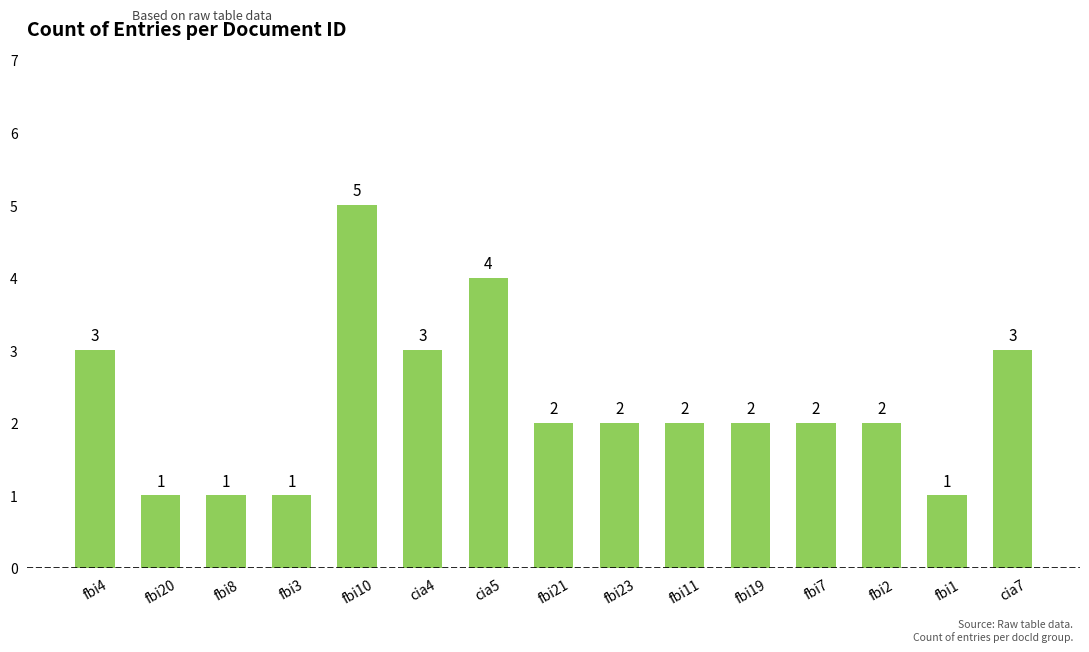

What is the difference between the maximum and minimum values?

4